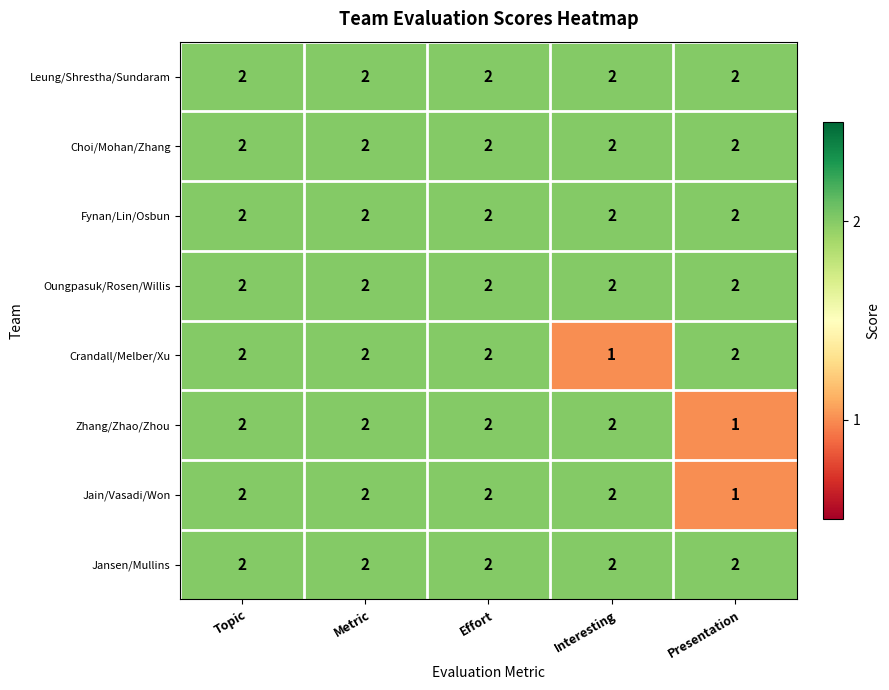

What is the sum of all Fynan/Lin/Osbun values?

10